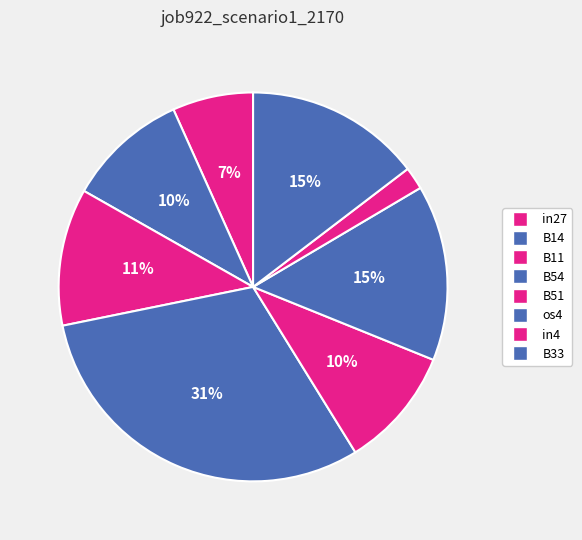

Which slice is the smallest?

in4